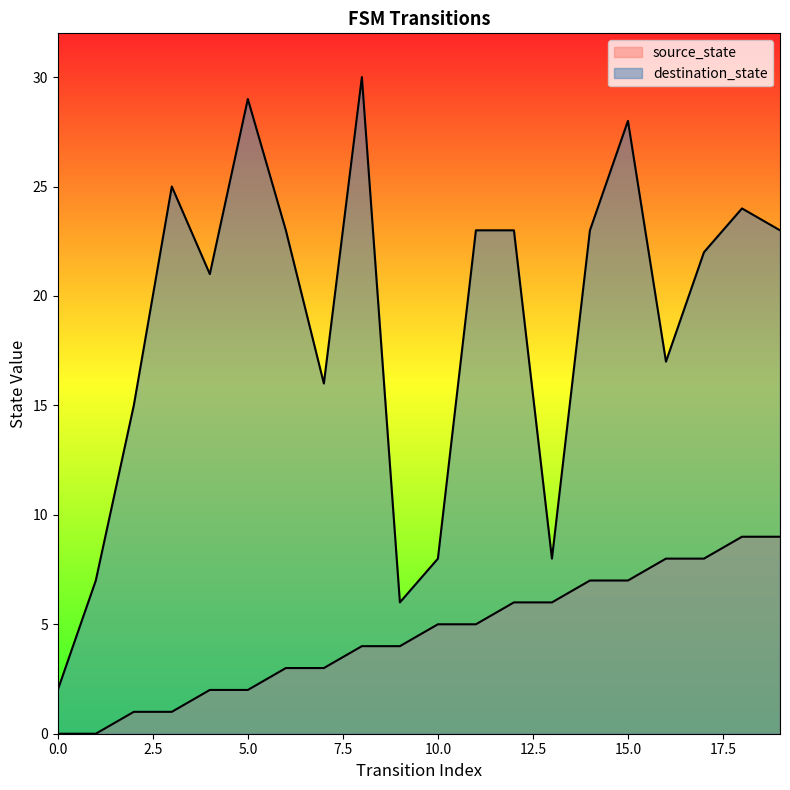

What is the average value of the destination_state series?

19